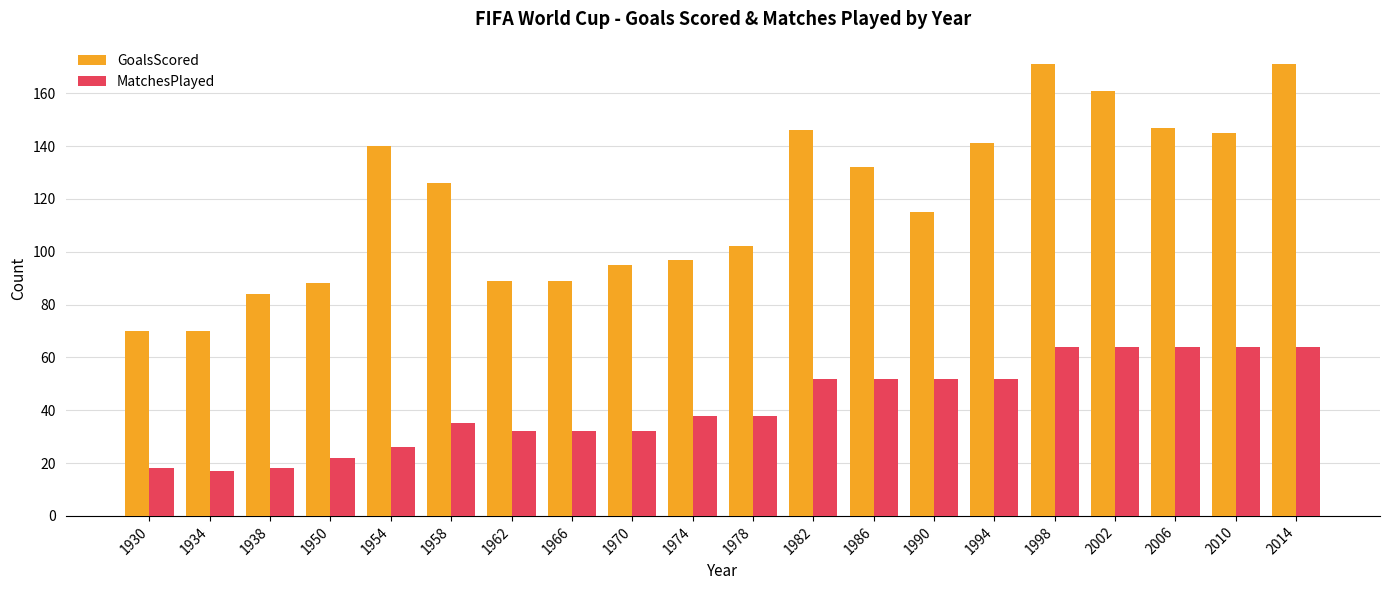

Reading left to right, list all the values displayed in this chart.

GoalsScored: 70	70	84	88	140	126	89	89	95	97	102	146	132	115	141	171	161	147	145	171
MatchesPlayed: 18	17	18	22	26	35	32	32	32	38	38	52	52	52	52	64	64	64	64	64